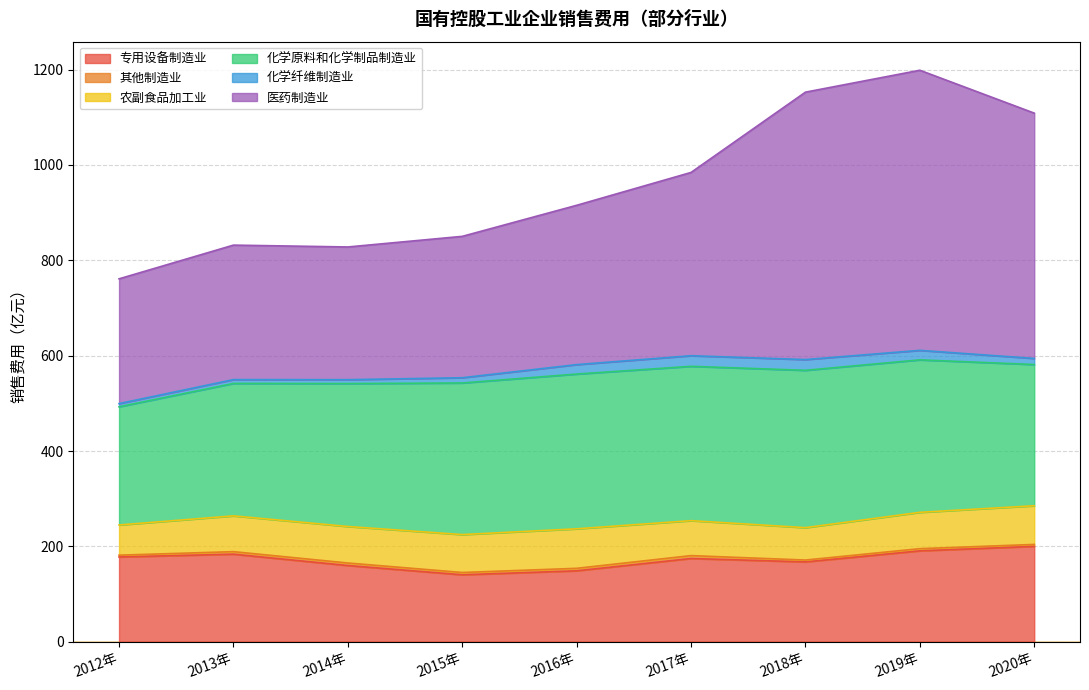

List the series in order of their peak value, lowest first.

其他制造业, 化学纤维制造业, 农副食品加工业, 专用设备制造业, 化学原料和化学制品制造业, 医药制造业